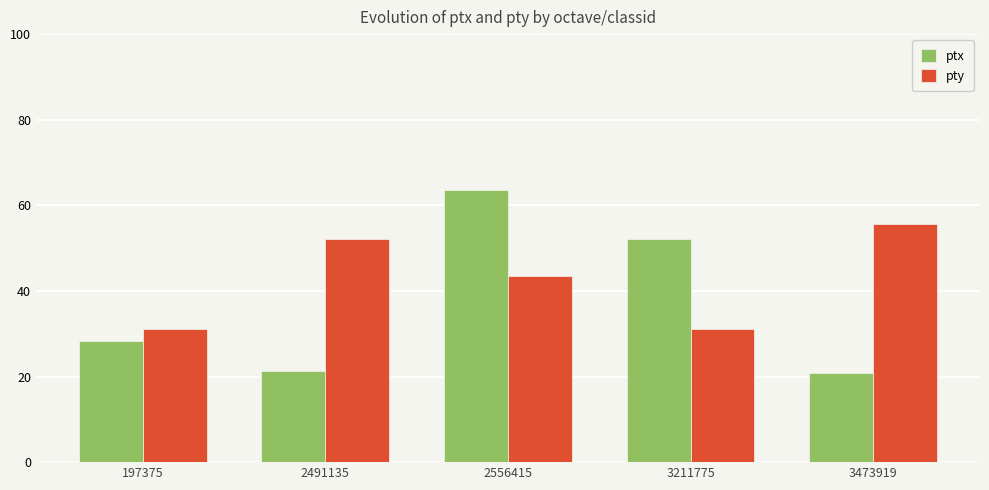

The value of ptx at 2556415 is 106.8. True or false?

False